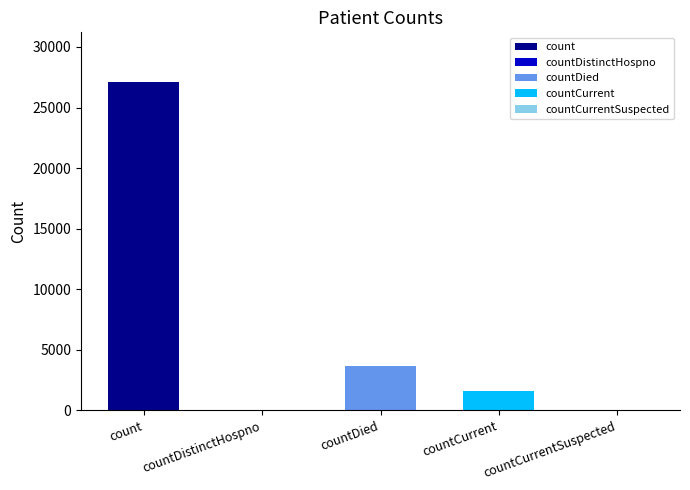

Between countDistinctHospno and countCurrent, which is larger?

countCurrent